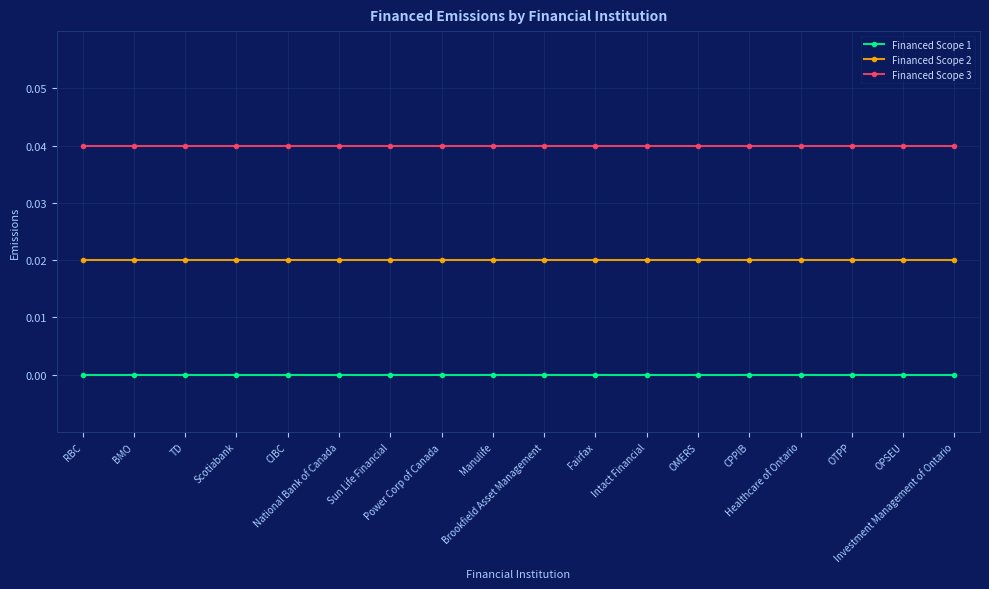

True or false: Financed Scope 2 and Financed Scope 3 intersect in this chart.

False